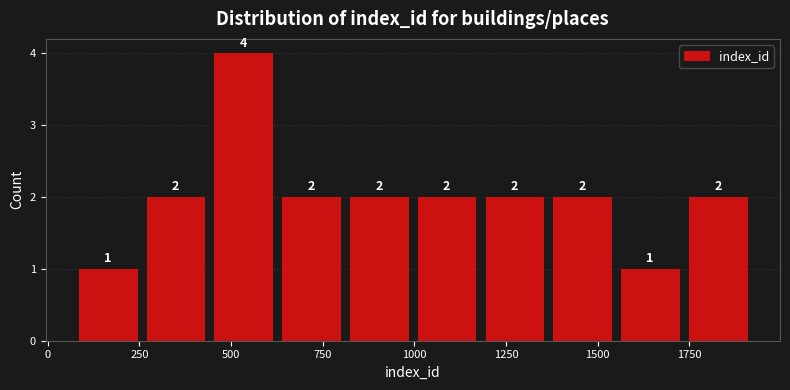

Read against the x-axis, roughly where is the centre of the tallest bar?

550